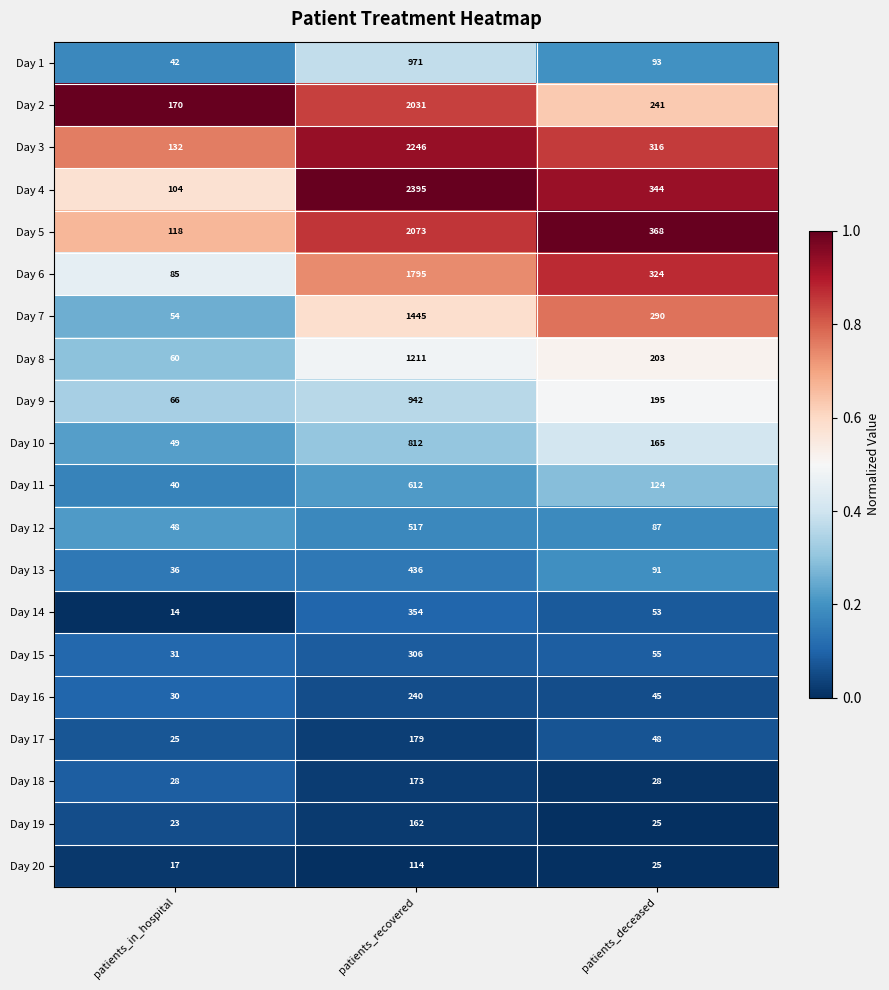

What is the difference between the second highest and minimum values in the Day 12 series?

39